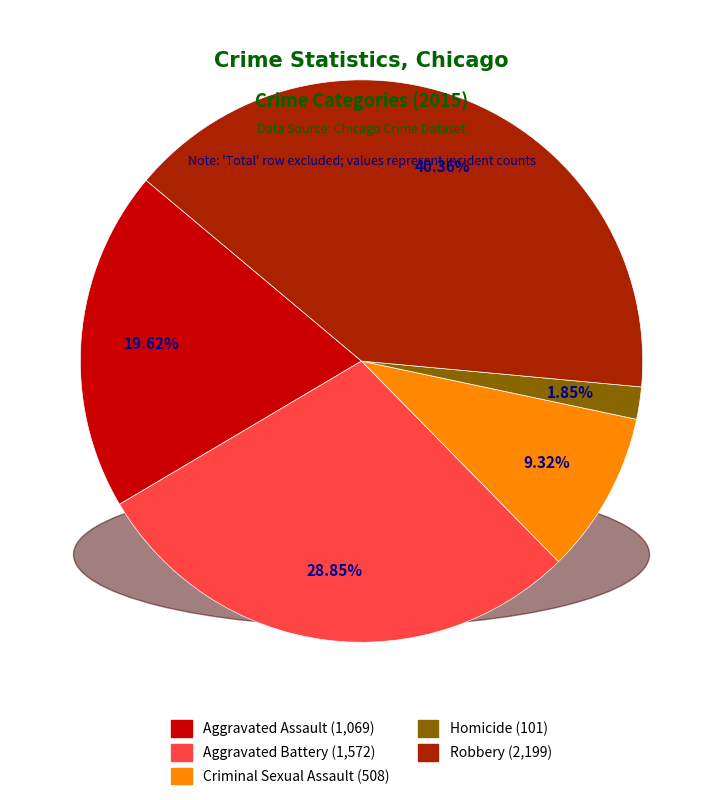

To the nearest percent, what portion does Robbery represent?

40%